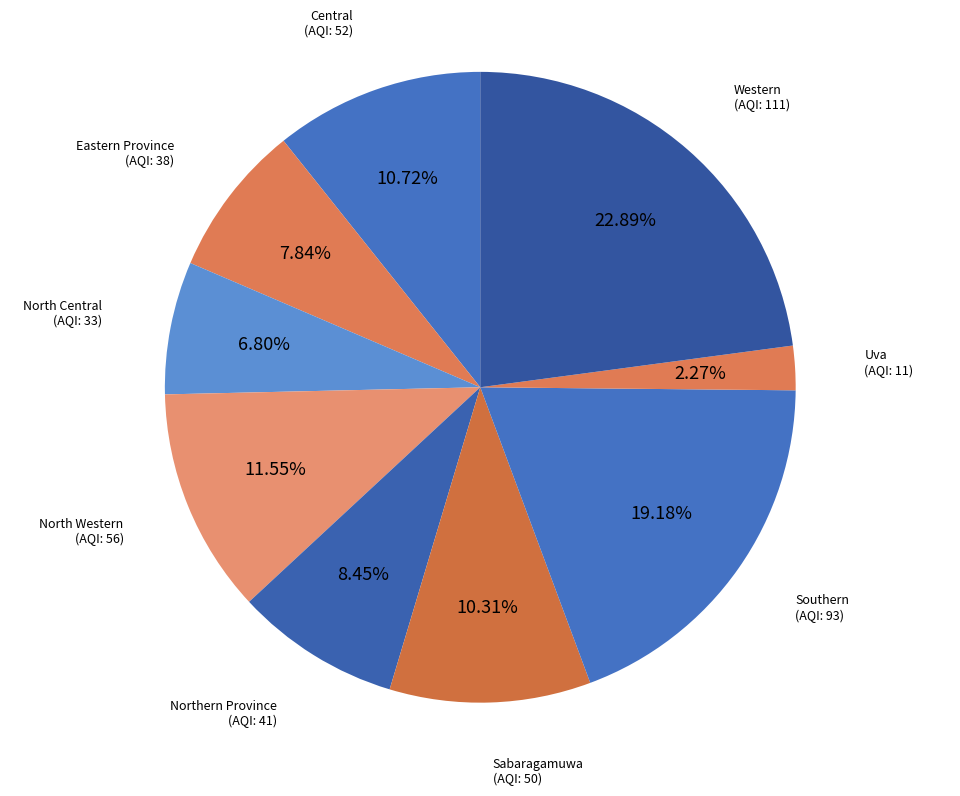

True or false: Sabaragamuwa accounts for 10% of the total.

True